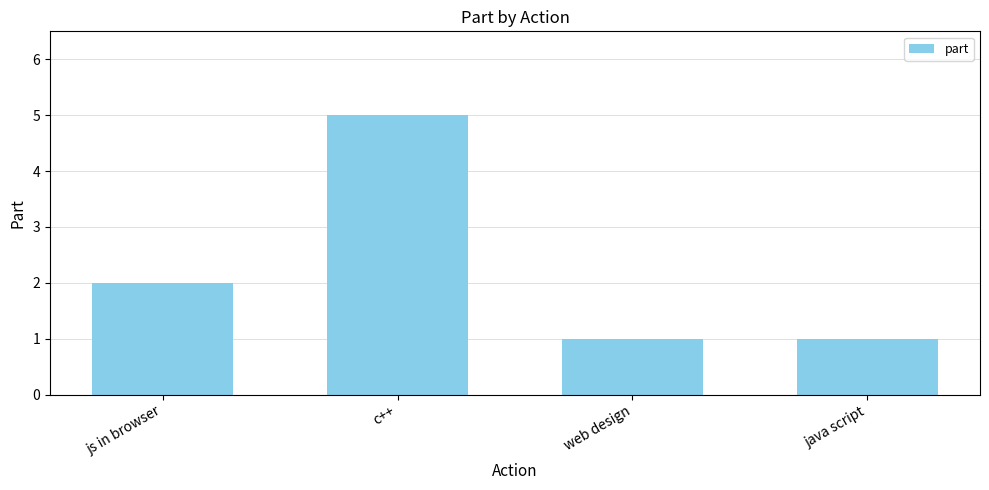

What is the minimum value shown in the chart?

1